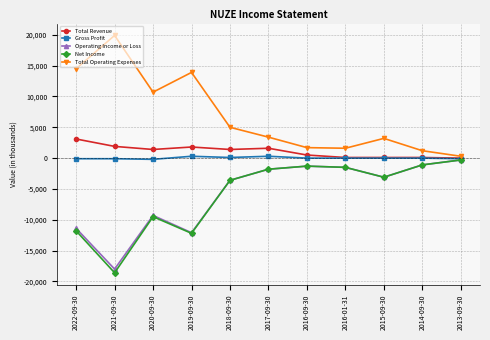

What is the label of the 2nd point from the right?

2014-09-30